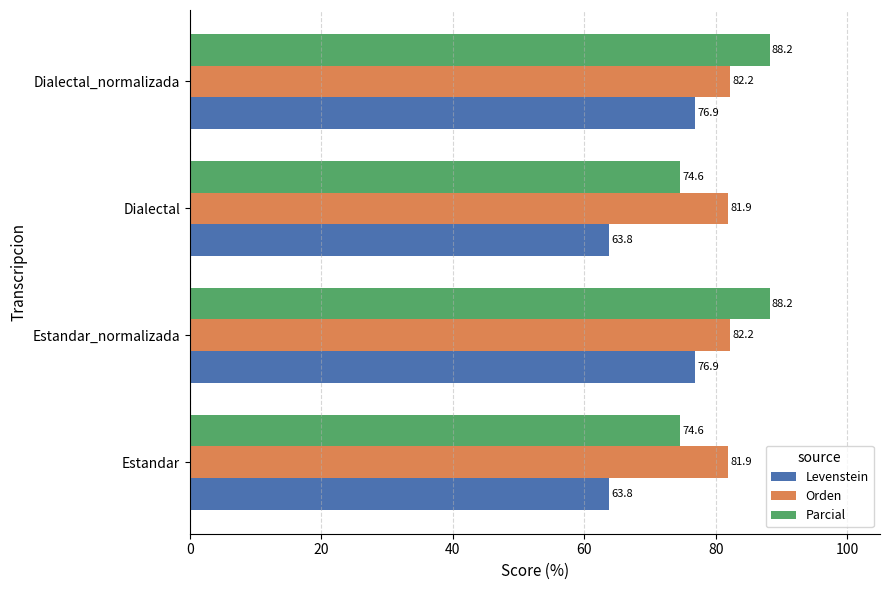

The value of Parcial at Dialectal_normalizada is 88.2. True or false?

True